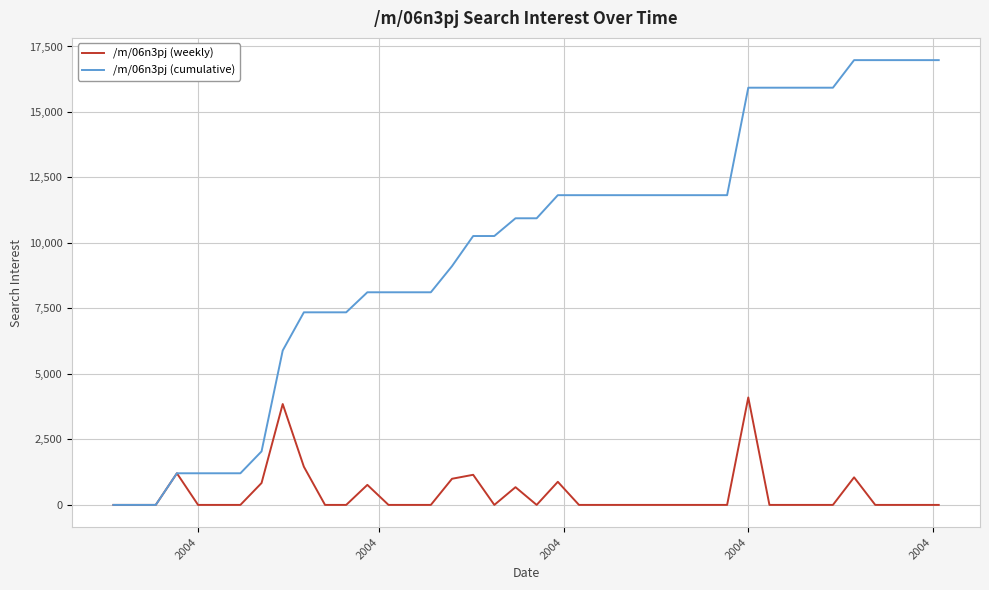

What is the maximum value for /m/06n3pj (cumulative)?

16979.1